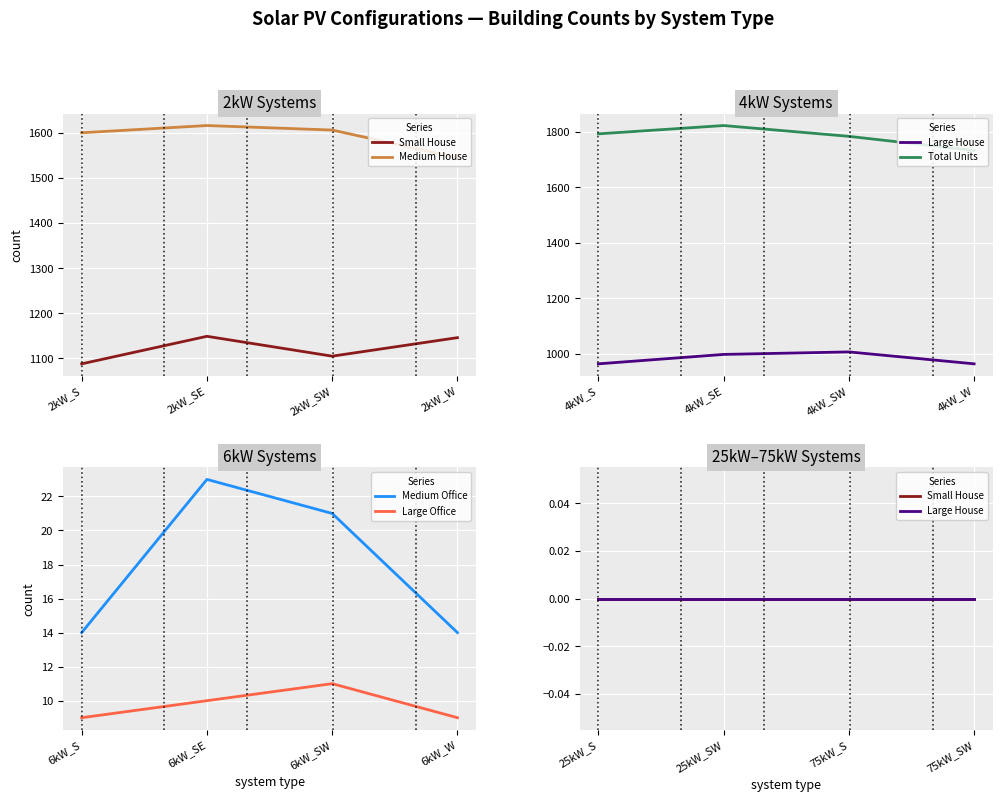

List the series in order of their peak value, lowest first.

Small House, Large House, Large Office, Medium Office, Medium House, Total Units